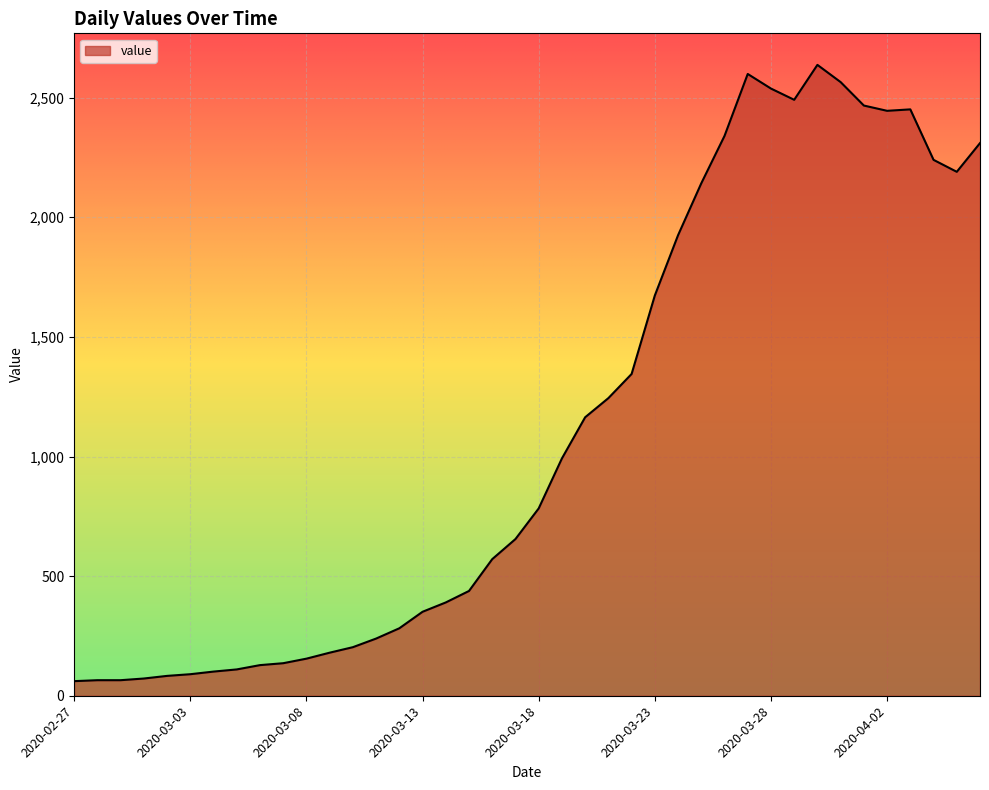

What is the maximum value shown in the chart?

2637